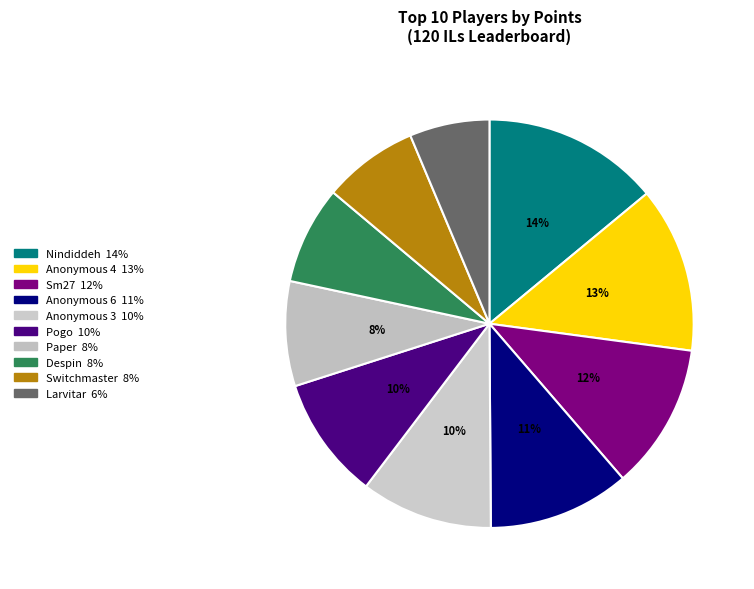

True or false: Anonymous 3 accounts for 10% of the total.

True